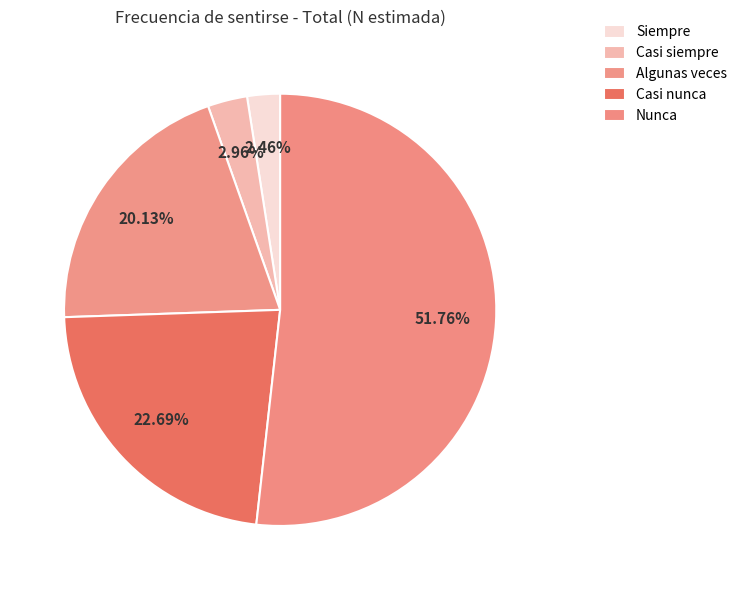

To the nearest percent, what is the difference between the largest and smallest slice percentages?

49%